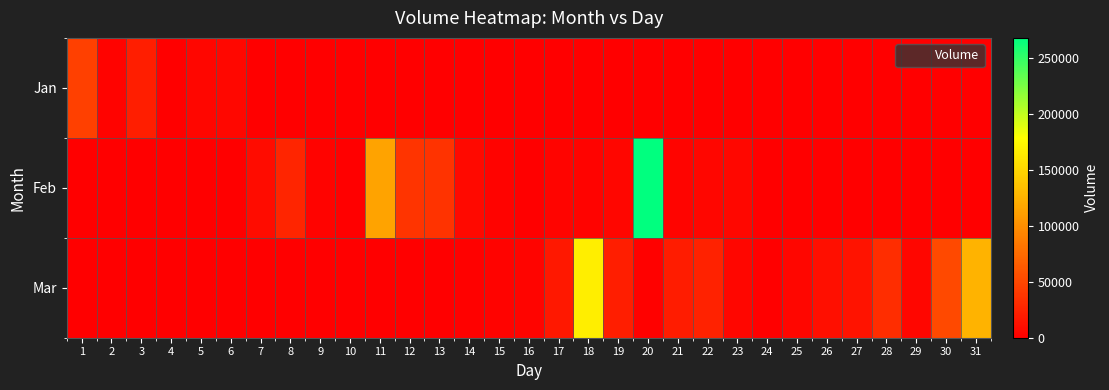

Which label corresponds to the smallest value in the chart?

7